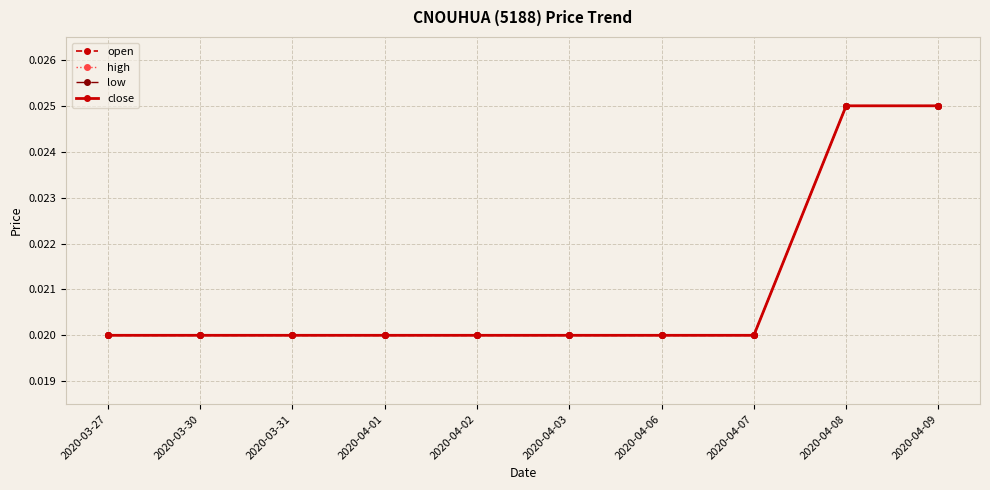

True or false: low and open cross at least once.

False